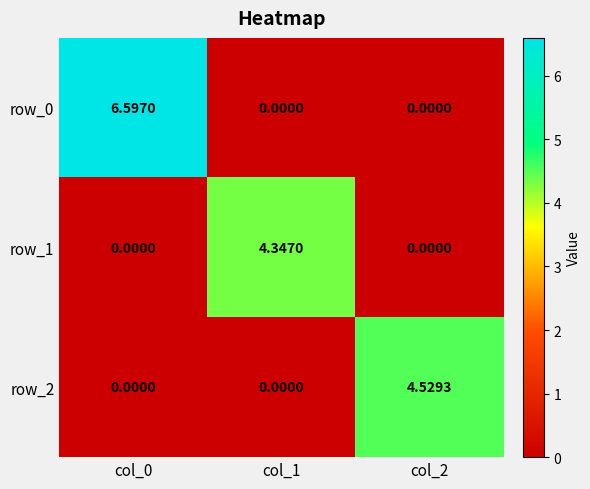

Is the value of row_2 at col_2 greater than the value of row_0 at col_2?

Yes